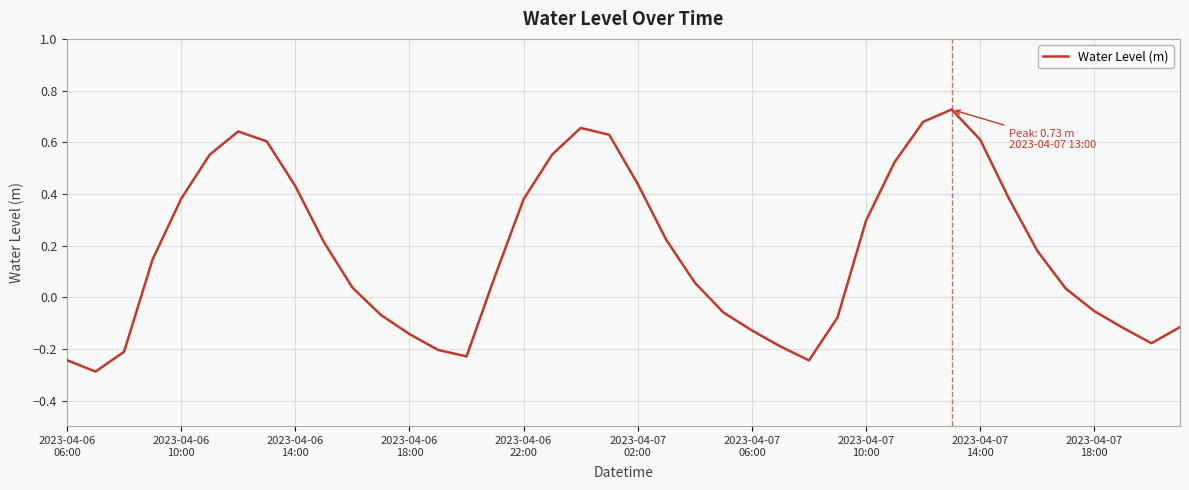

What is the smallest value displayed?

-0.3